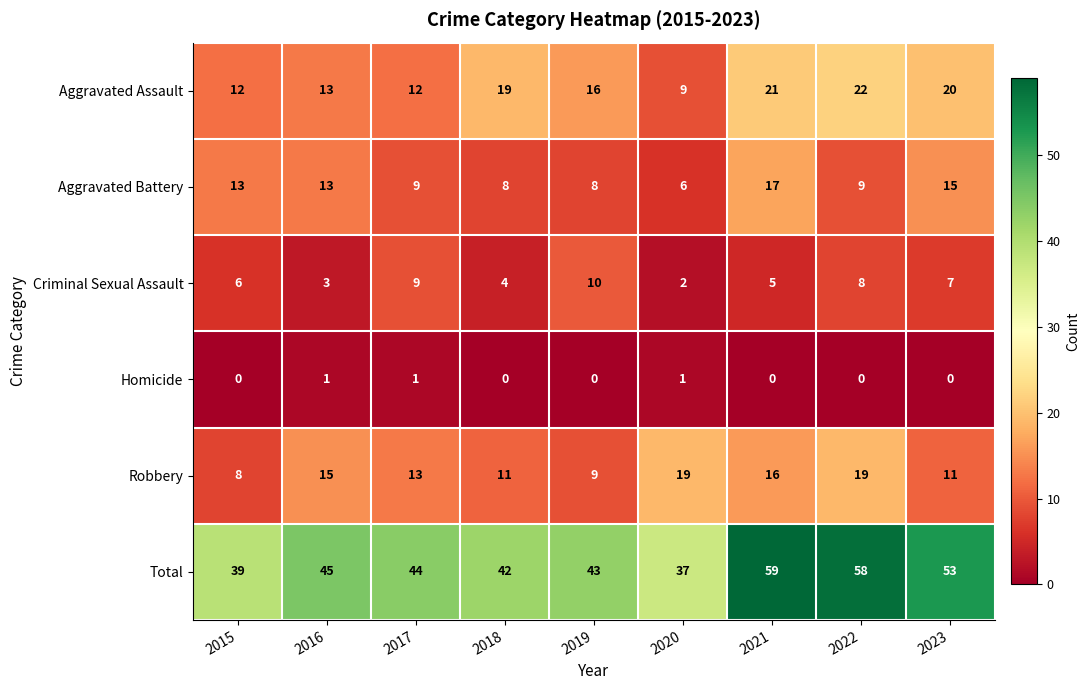

The Total series shows 62 at 2016. True or false?

False